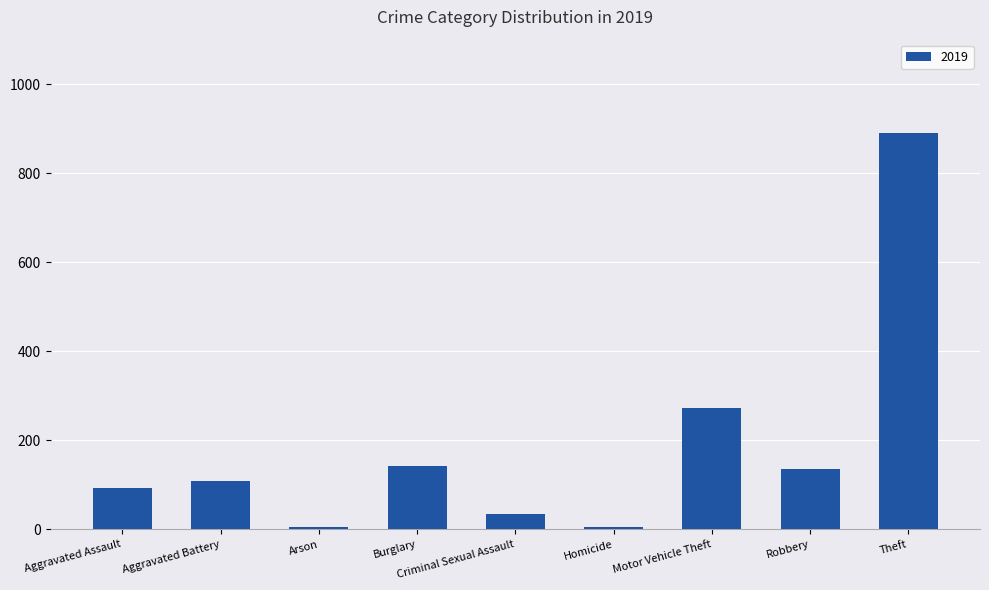

Are the bars horizontal?

No